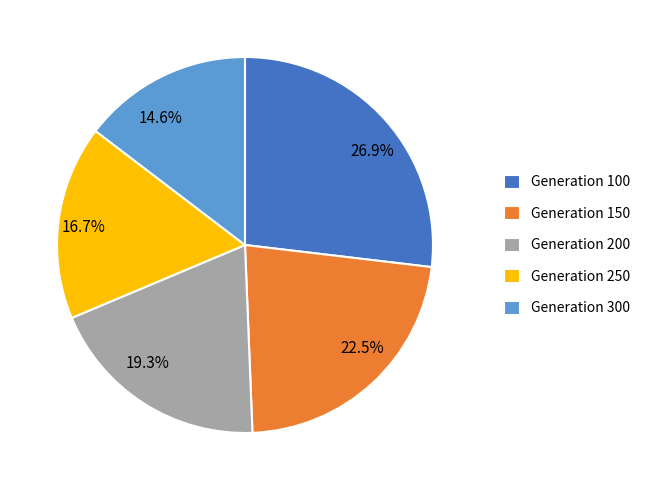

What percentage do 22.5% and 16.7% together represent?

39.2%